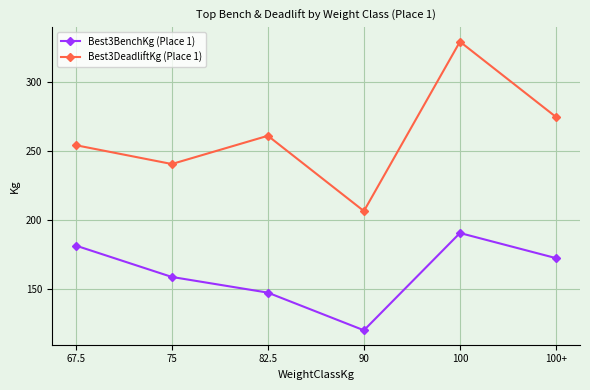

What is the difference between the maximum and minimum values in the Best3DeadliftKg (Place 1) series?

122.5